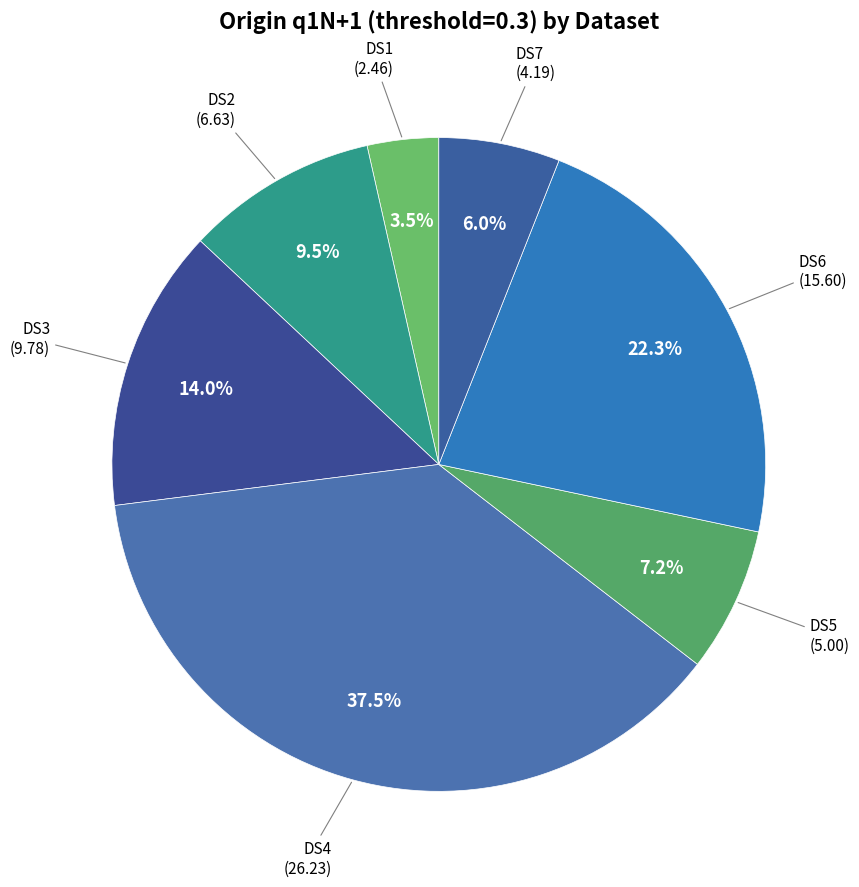

Is there any slice that represents more than half of the pie?

No